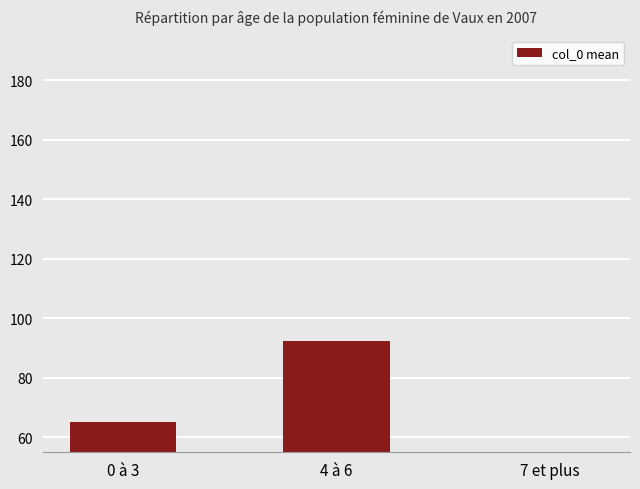

True or false: the data shows 65.3 at 0 à 3.

True